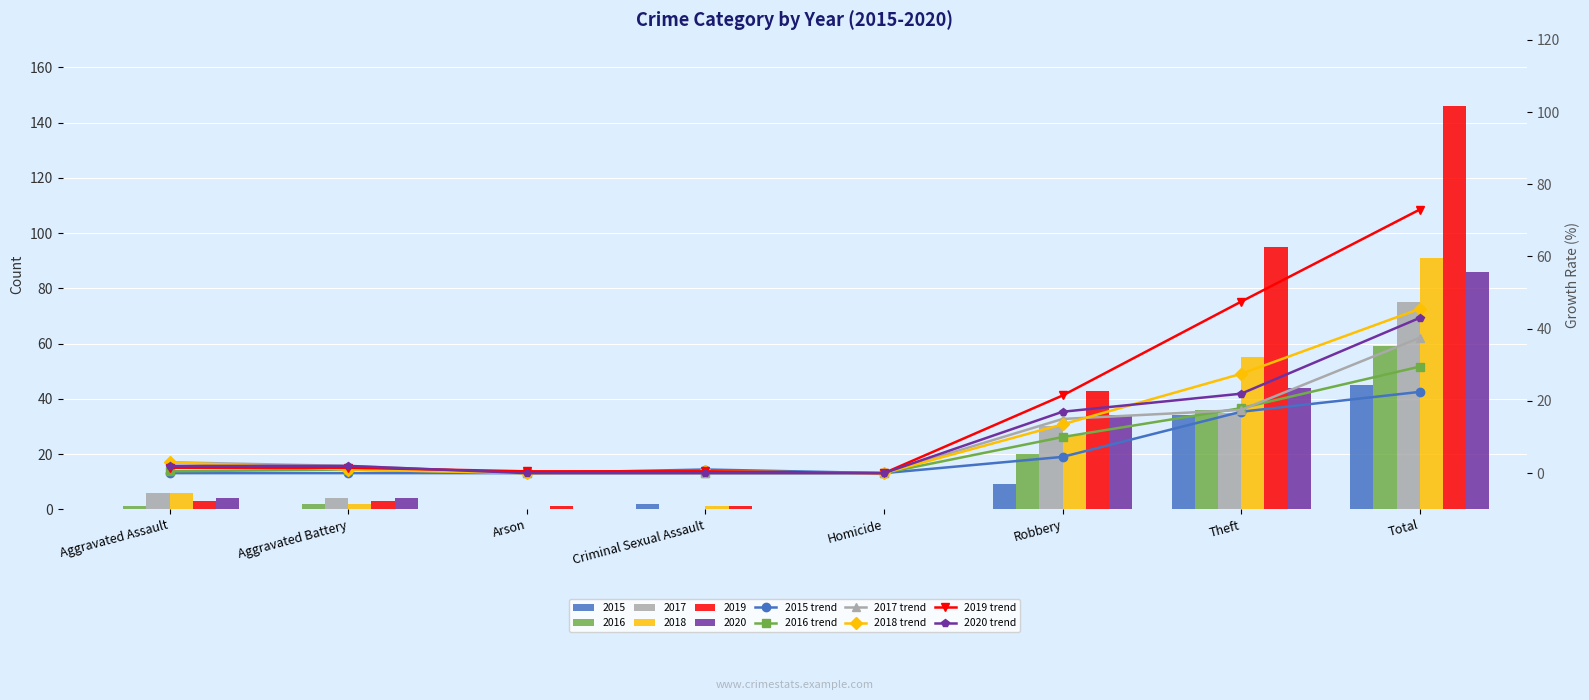

The 2016 trend series shows 29.5 at Total. True or false?

True